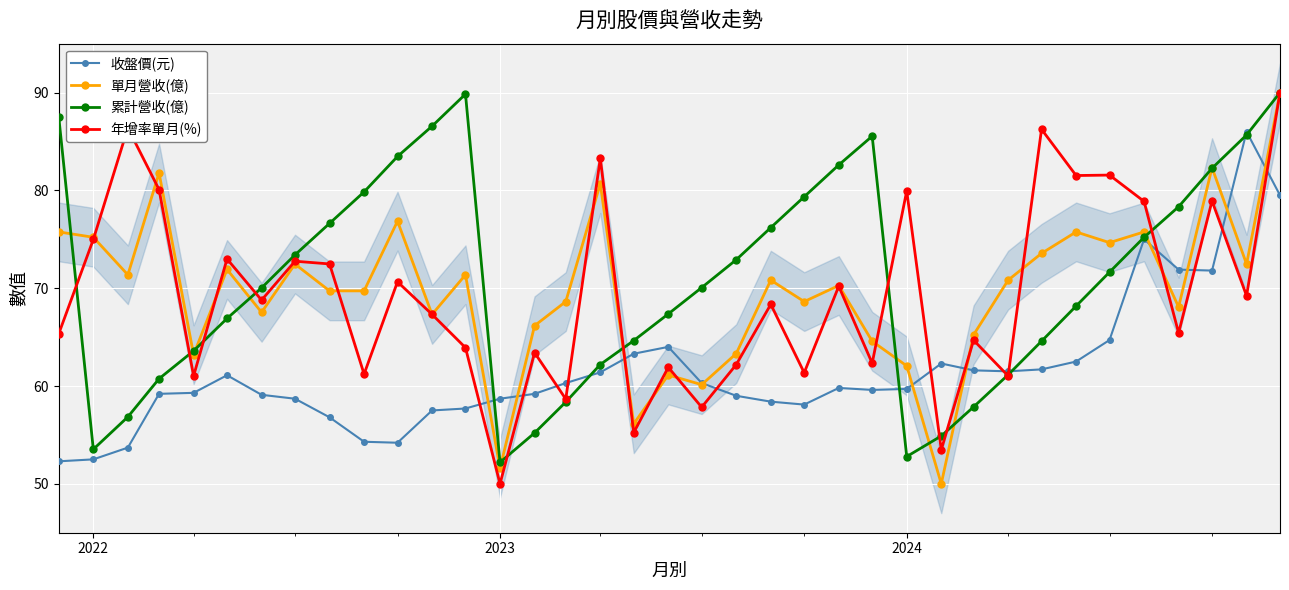

What are all the series names shown in the legend?

收盤價(元), 單月營收(億), 累計營收(億), 年增率單月(%)